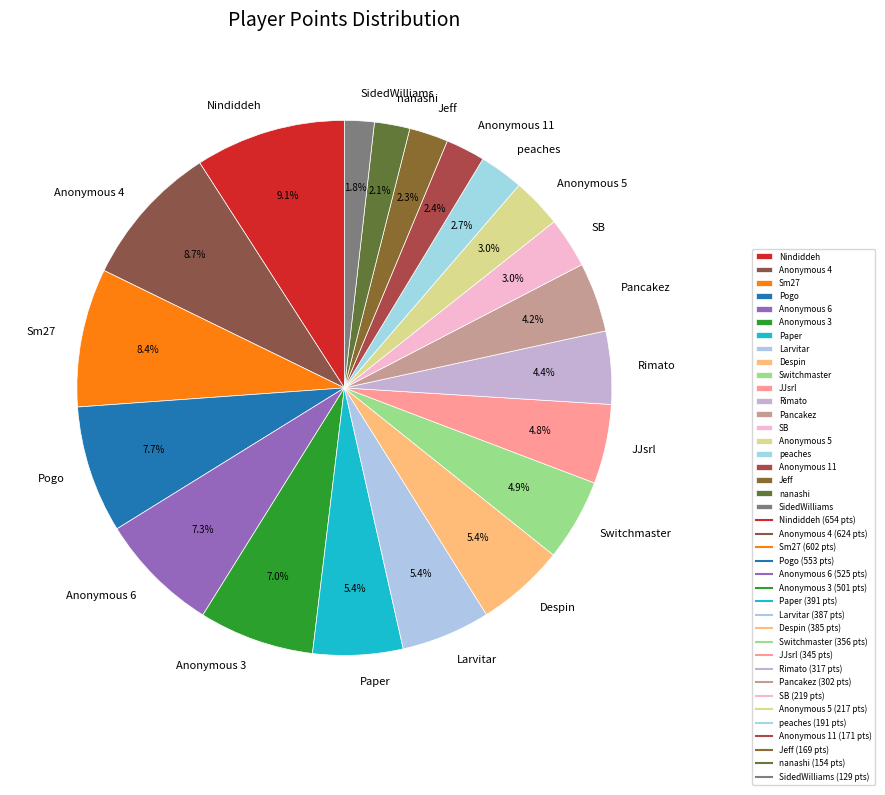

What portion of the pie excludes Pancakez?

95.8%